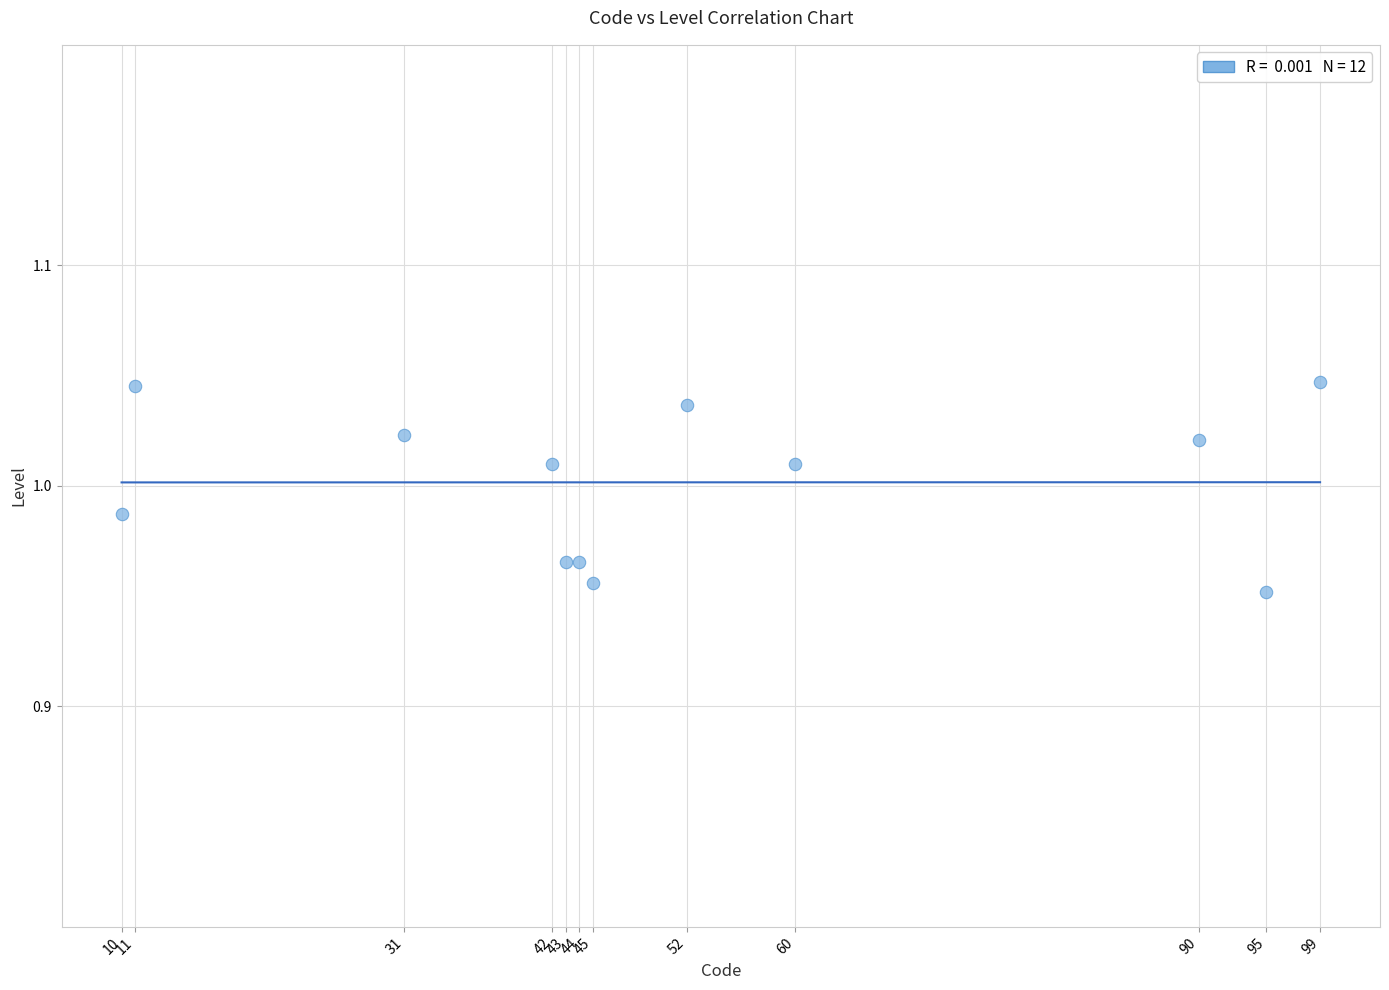

What is the range of X values (max minus min)?

89.0